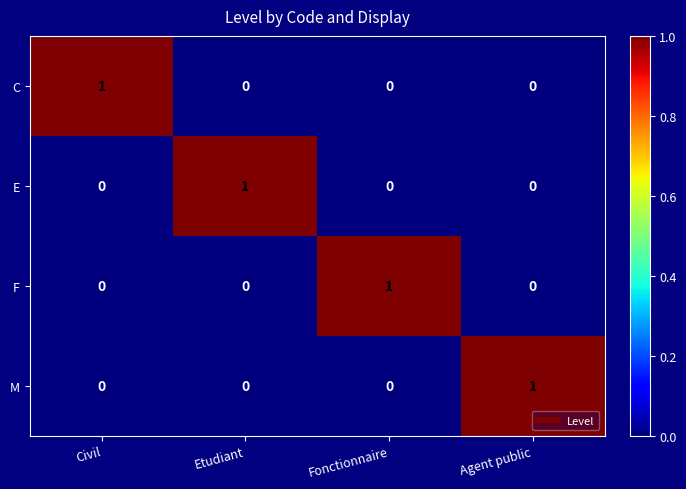

Count the E values in the range 0 to 1.

4